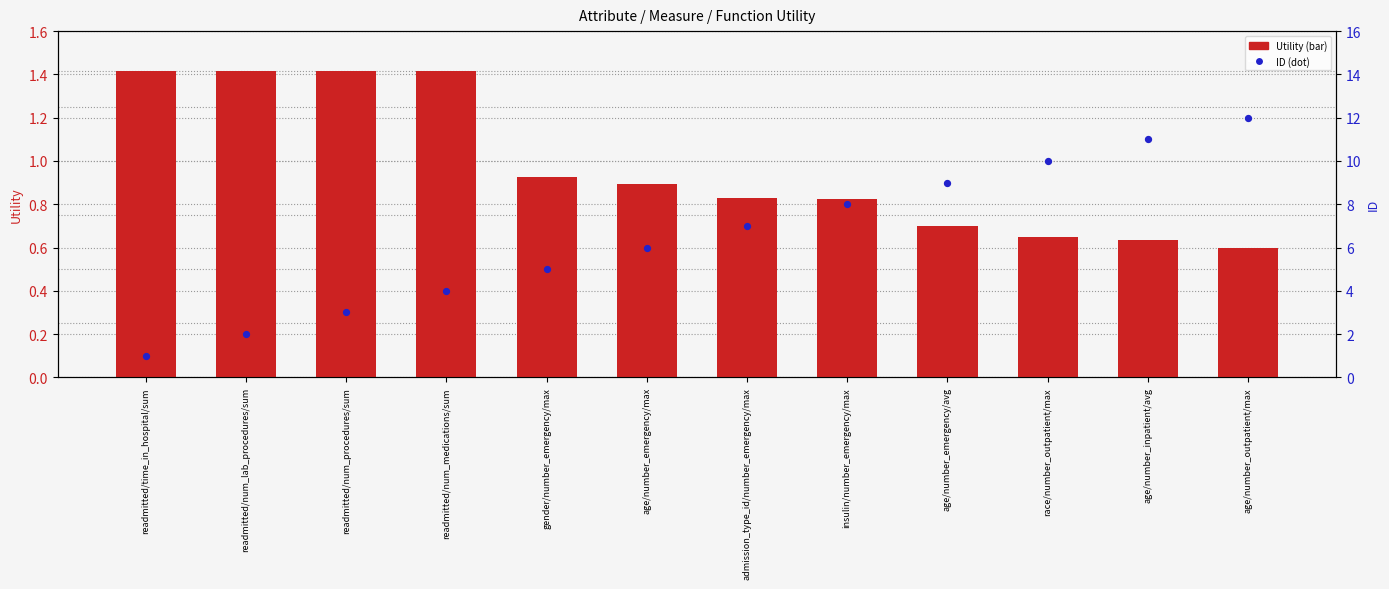

At which category is the sum across all series the highest?

age/number_outpatient/max